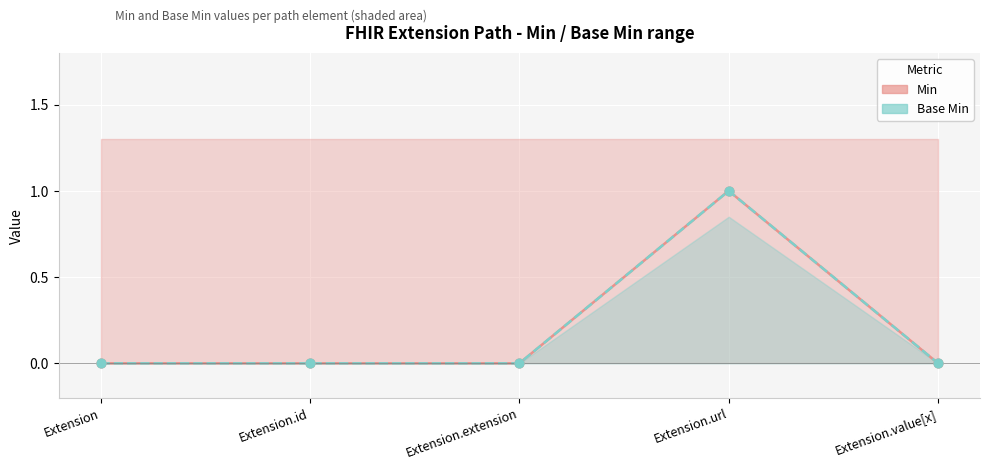

Which series contains the lowest Y value?

Min